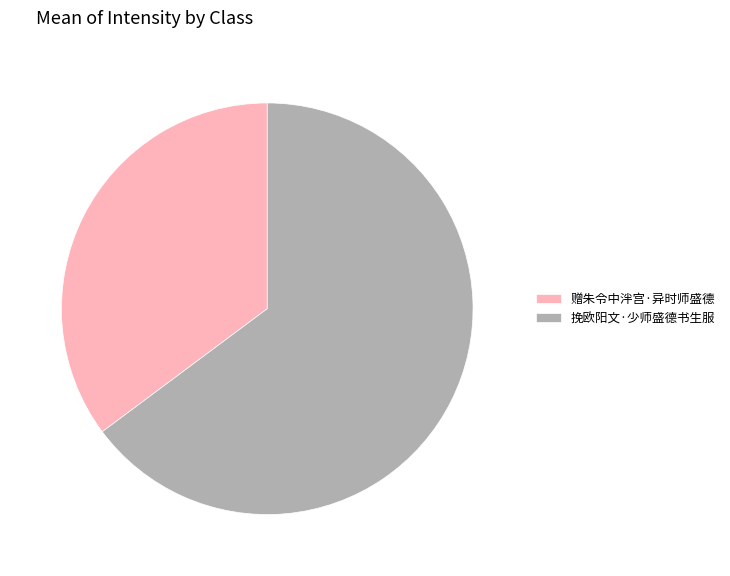

Which slice is the largest?

挽欧阳文·少师盛德书生服